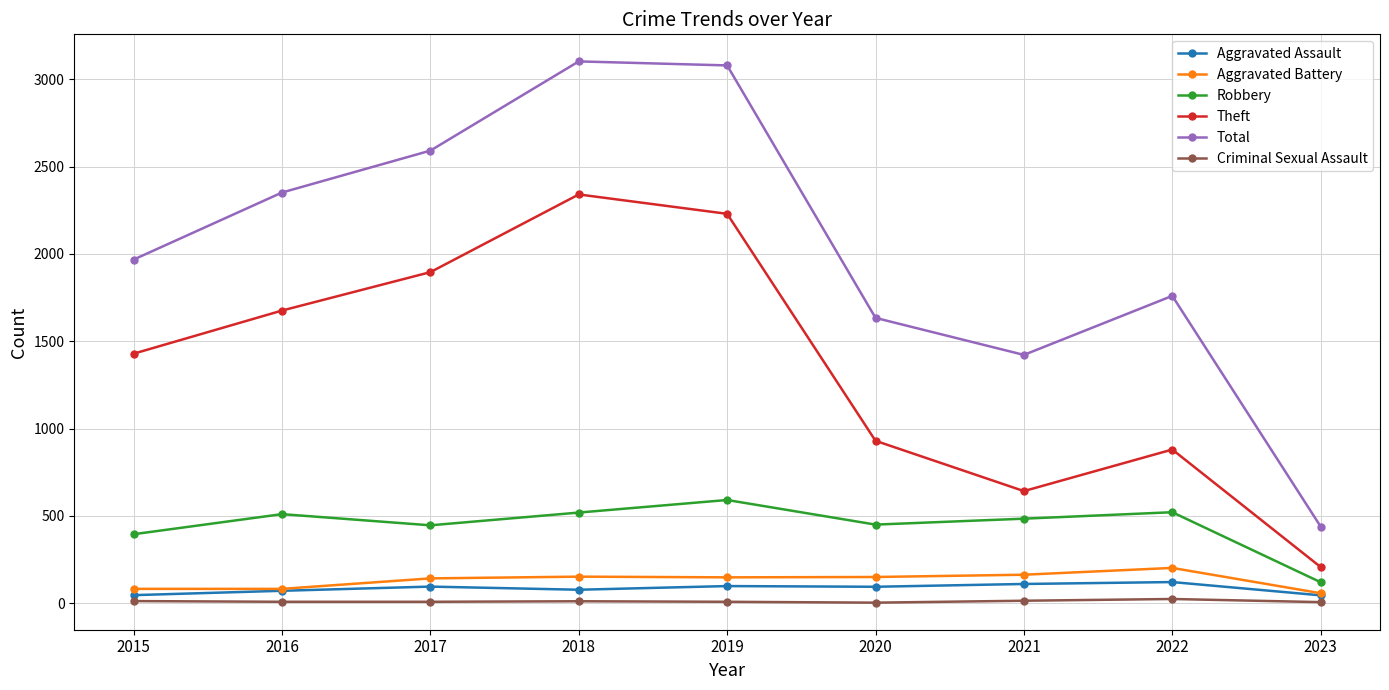

True or false: Total and Robbery cross at least once.

False